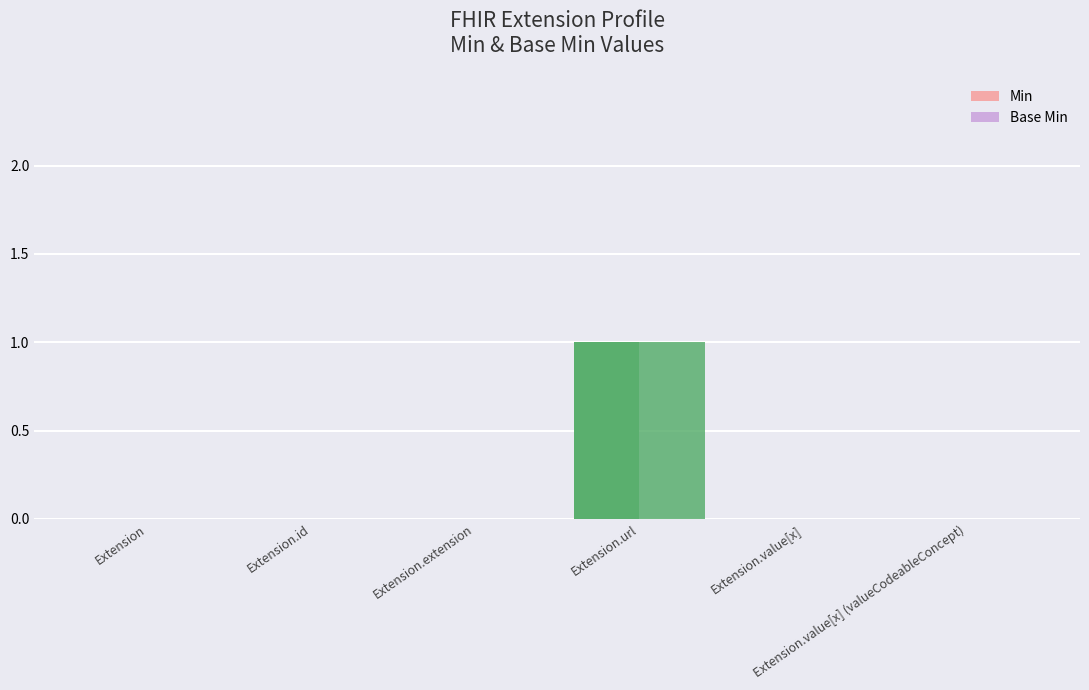

How many Base Min values are between 0 and 1?

6